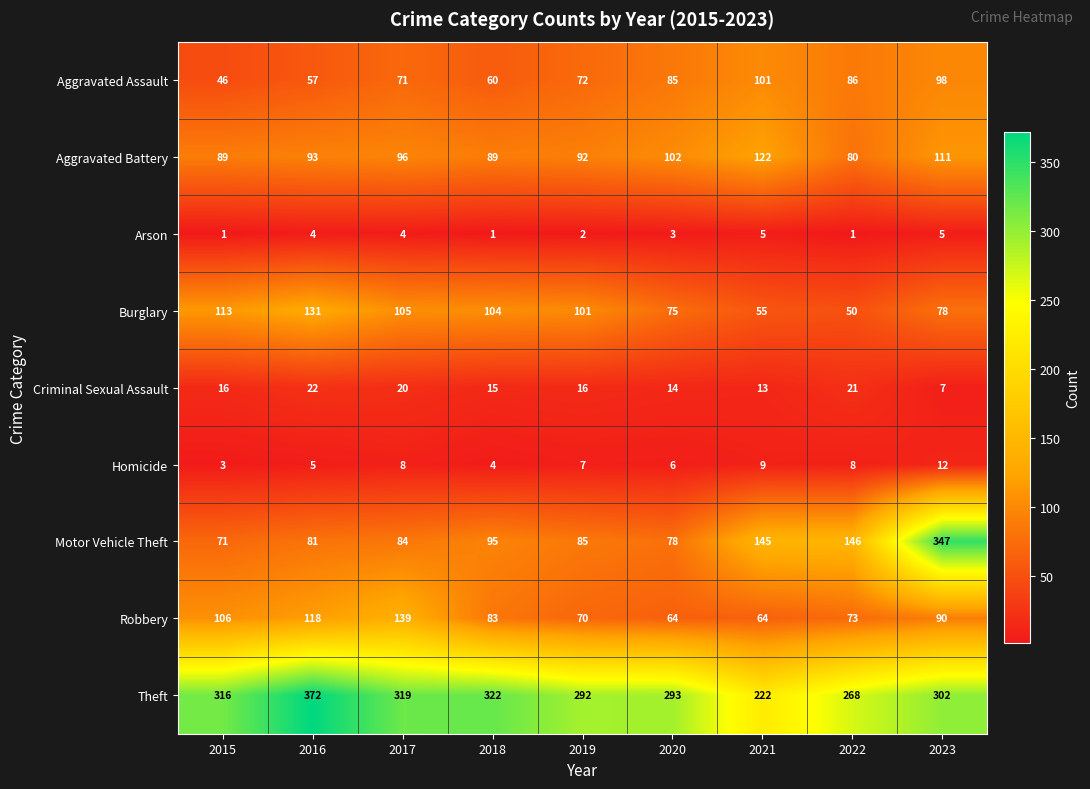

True or false: Motor Vehicle Theft has a value of 145 at 2021.

True